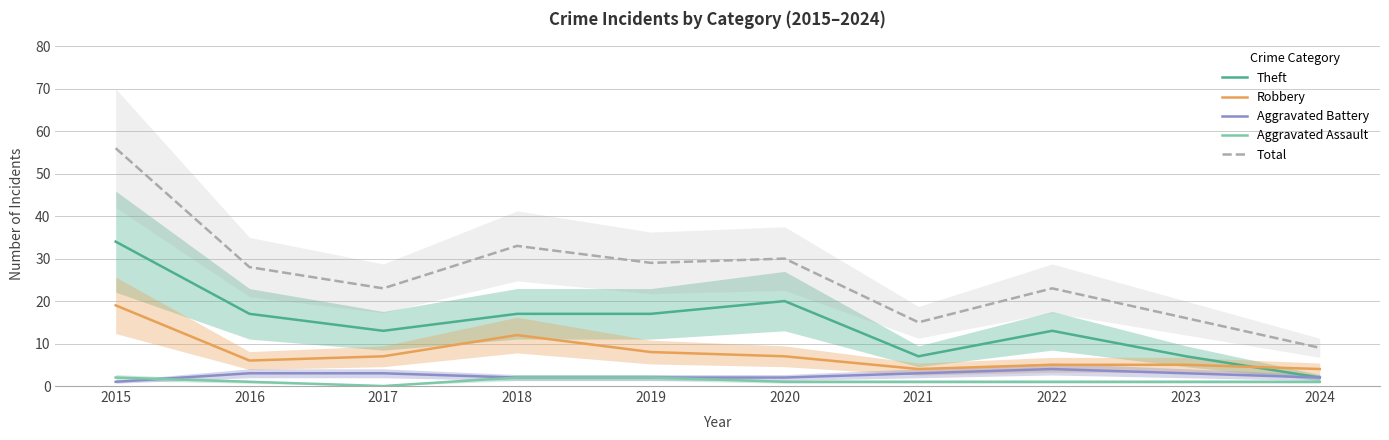

Reading left to right, extract all data points from this chart.

Theft: 2015=34	2016=17	2017=13	2018=17	2019=17	2020=20	2021=7	2022=13	2023=7	2024=2
Robbery: 2015=19	2016=6	2017=7	2018=12	2019=8	2020=7	2021=4	2022=5	2023=5	2024=4
Aggravated Battery: 2015=1	2016=3	2017=3	2018=2	2019=2	2020=2	2021=3	2022=4	2023=3	2024=2
Aggravated Assault: 2015=2	2016=1	2017=0	2018=2	2019=2	2020=1	2021=1	2022=1	2023=1	2024=1
Total: 2015=56	2016=28	2017=23	2018=33	2019=29	2020=30	2021=15	2022=23	2023=16	2024=9